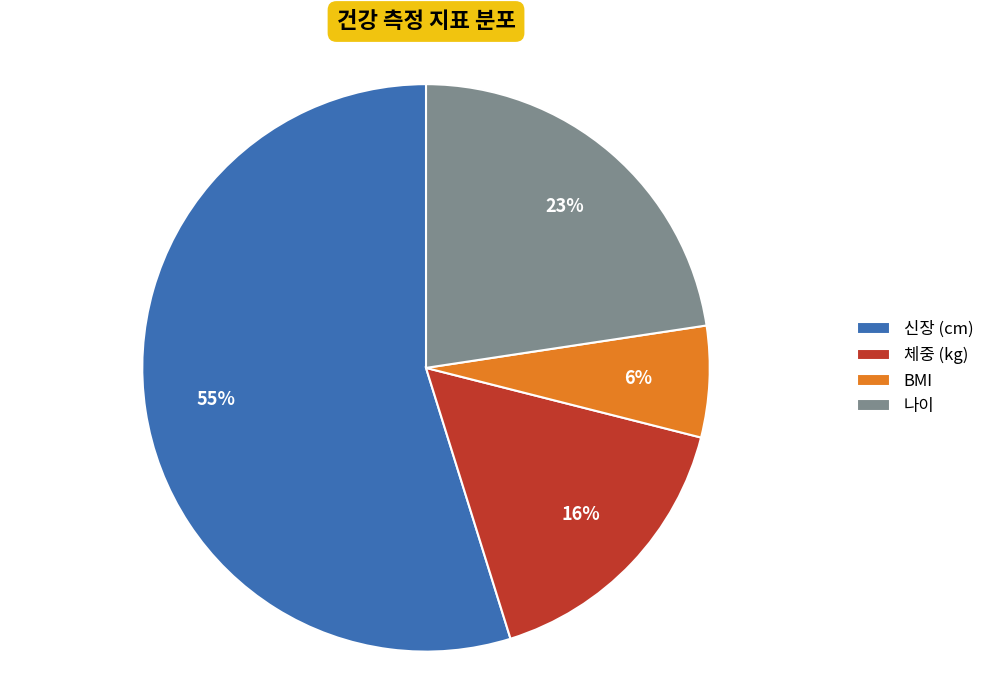

Does 신장 (cm) account for over 50% of the chart?

Yes